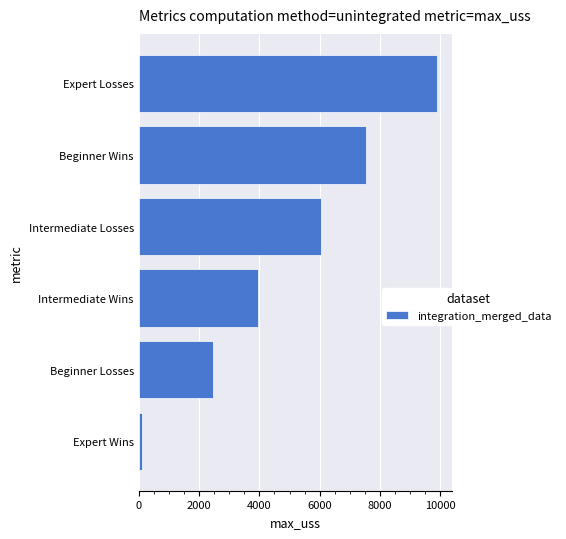

What is the minimum value shown in the chart?

109